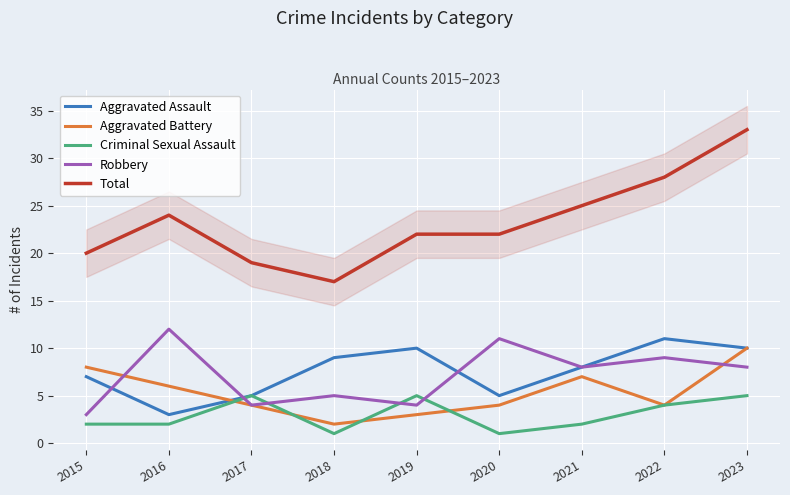

True or false: Total and Robbery cross at least once.

False